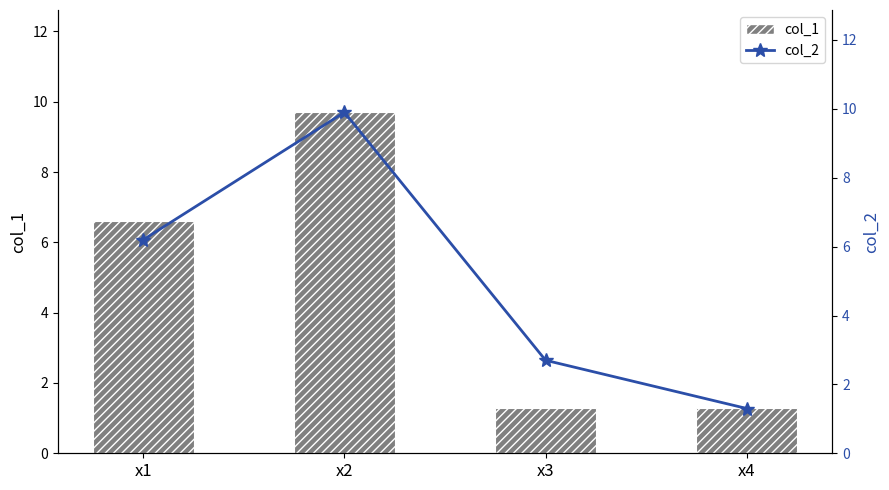

The col_1 series shows 1.3 at x4. True or false?

True